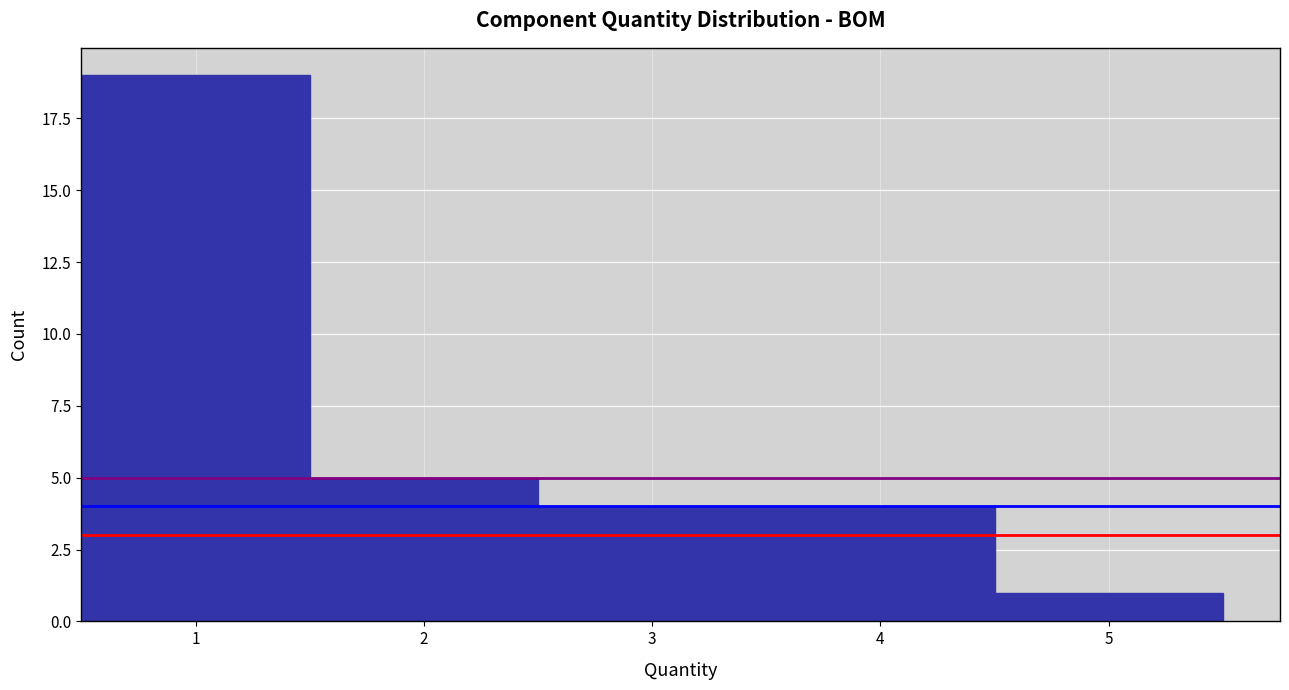

Which range on the x-axis has the tallest bar?

0.5 to 1.5